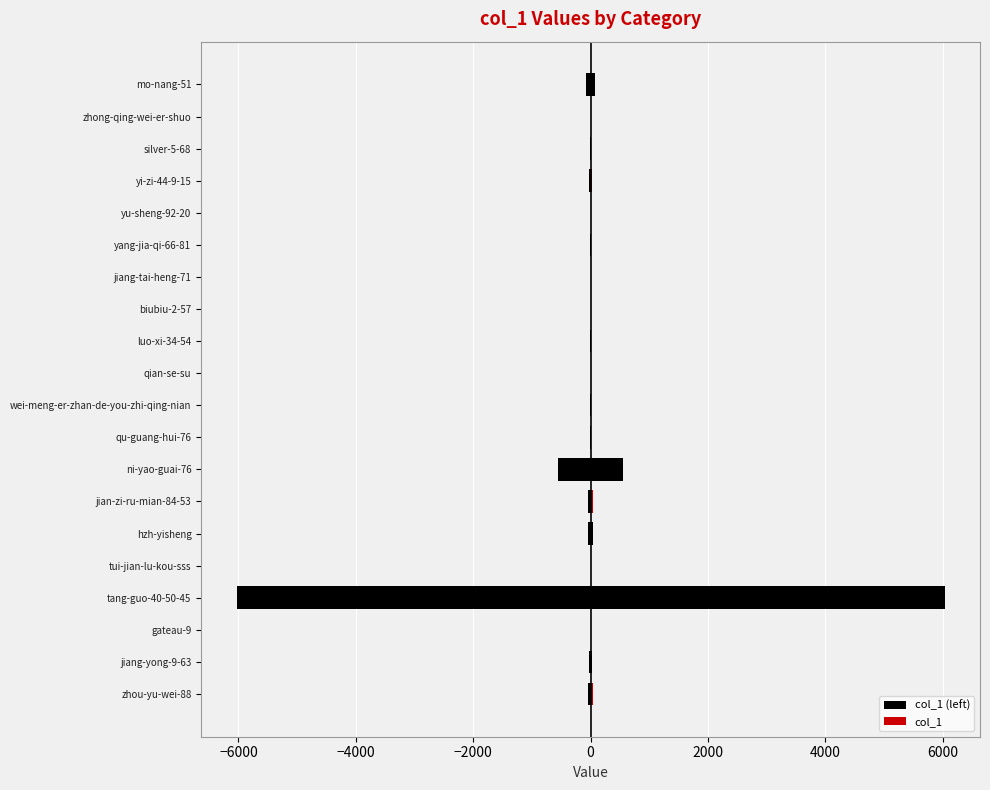

What is the spread (max minus min) of values at mo-nang-51?

158